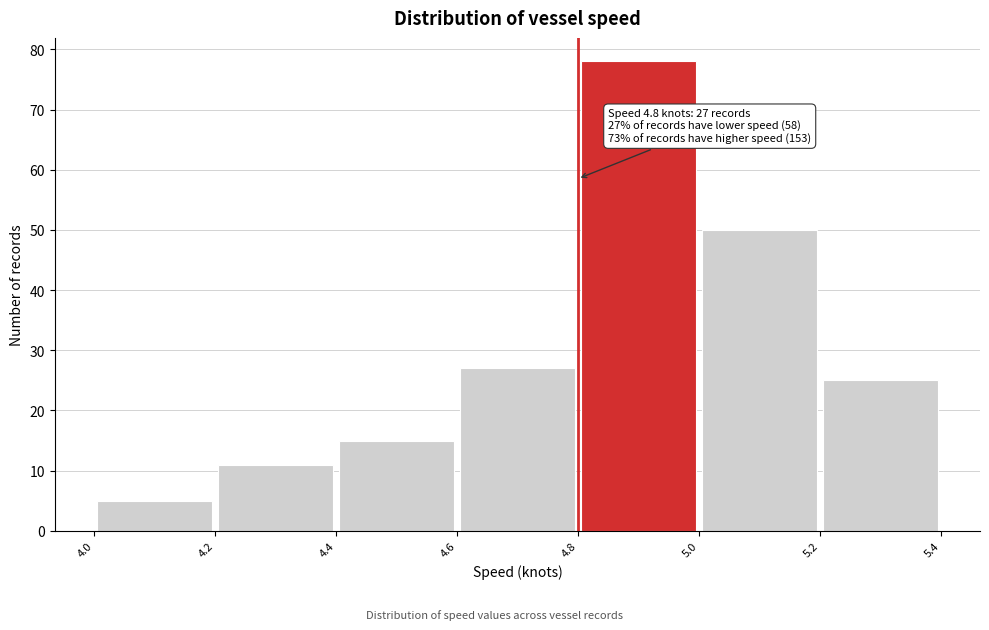

Which range on the x-axis has the tallest bar?

4.8 to 5.0